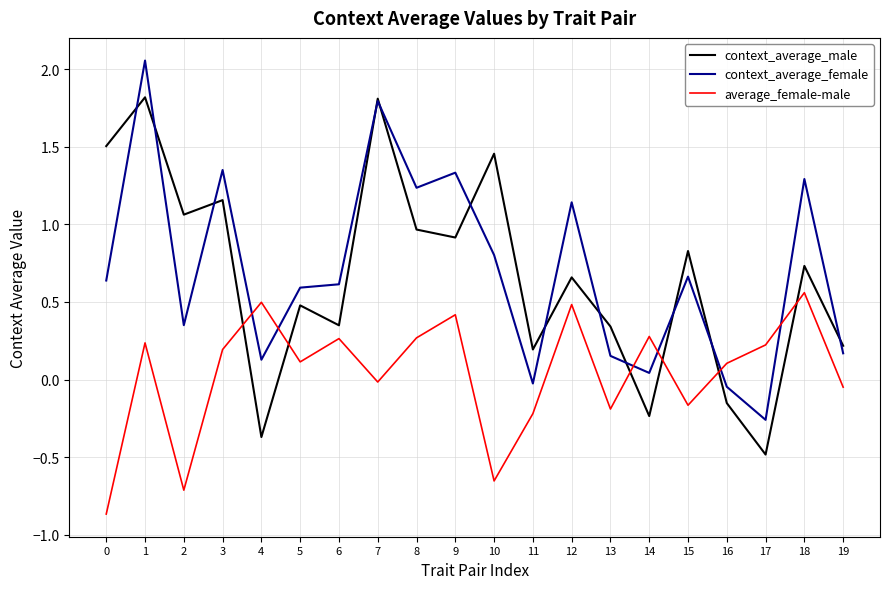

How many categories are shown in the chart?

20